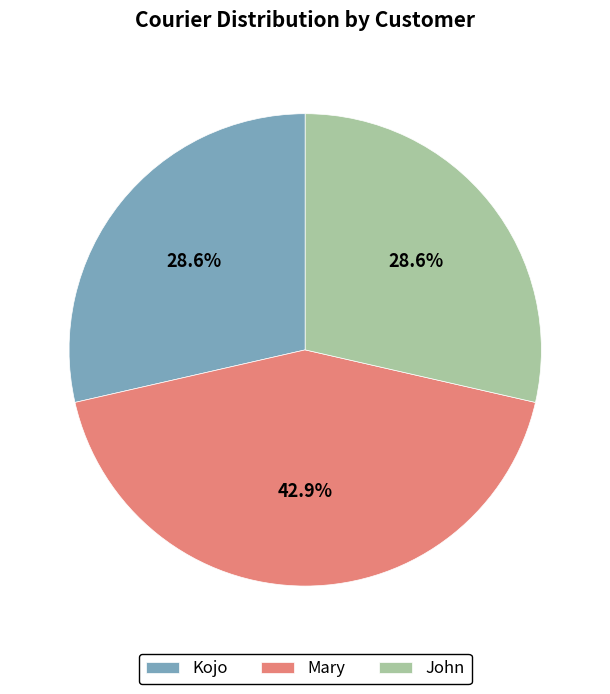

Is there any slice that represents more than half of the pie?

No